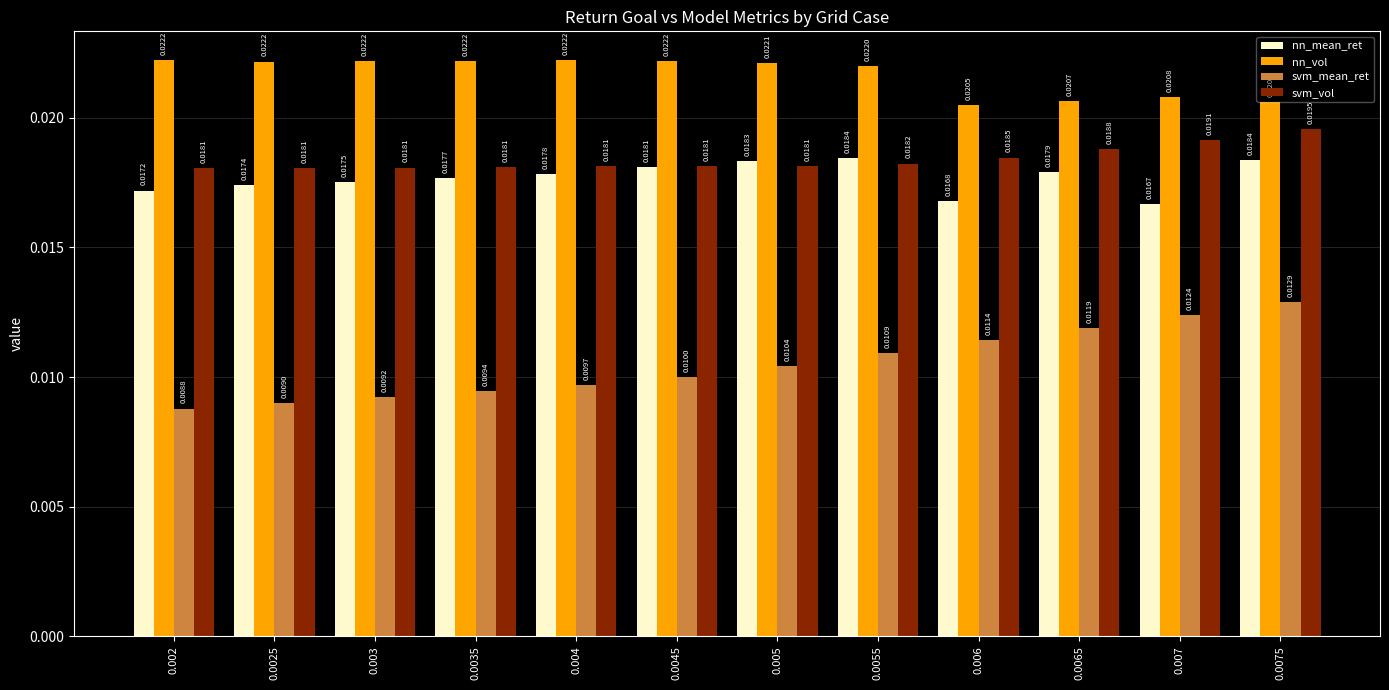

Rank the series at 0.0065 from lowest to highest value.

svm_mean_ret, nn_mean_ret, svm_vol, nn_vol